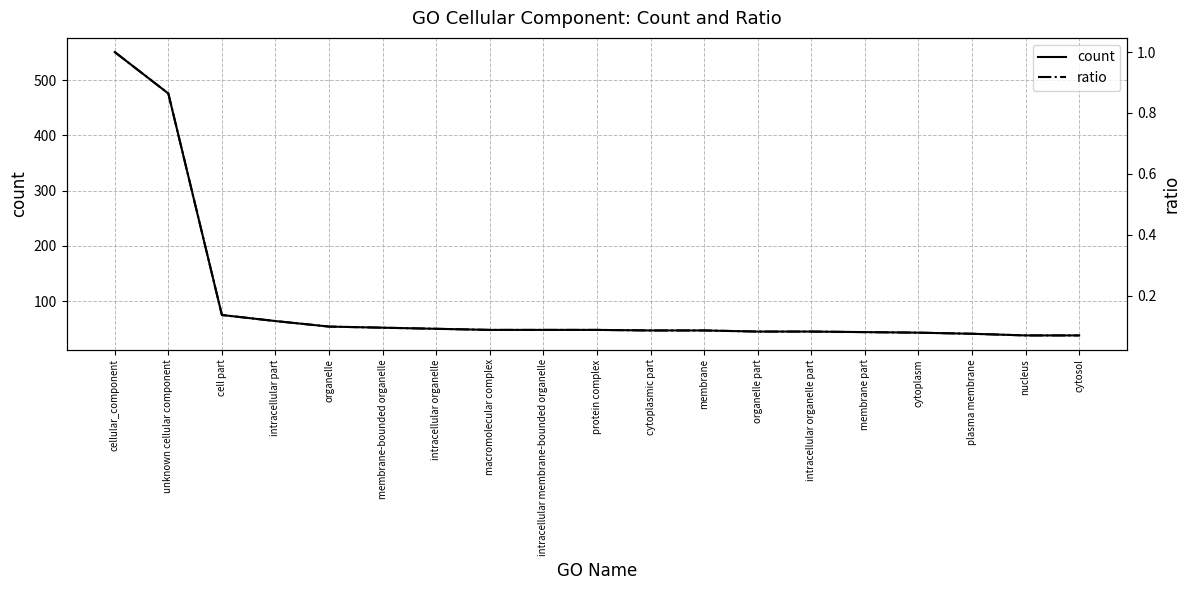

What is the sum of all count values?

1854